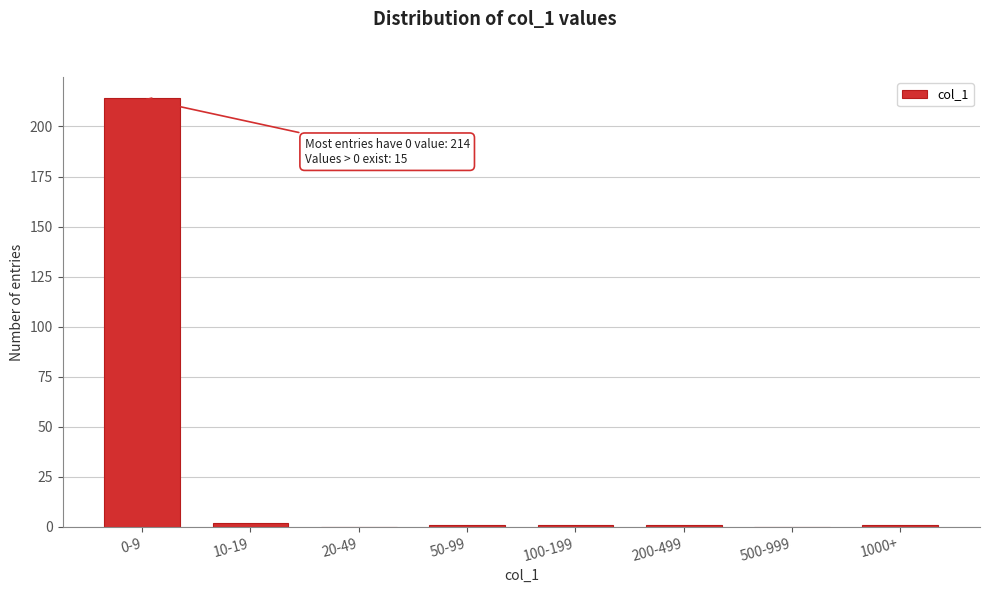

Reading right to left, extract all data points from this chart.

1000+=1	500-999=0	200-499=1	100-199=1	50-99=1	20-49=0	10-19=2	0-9=214